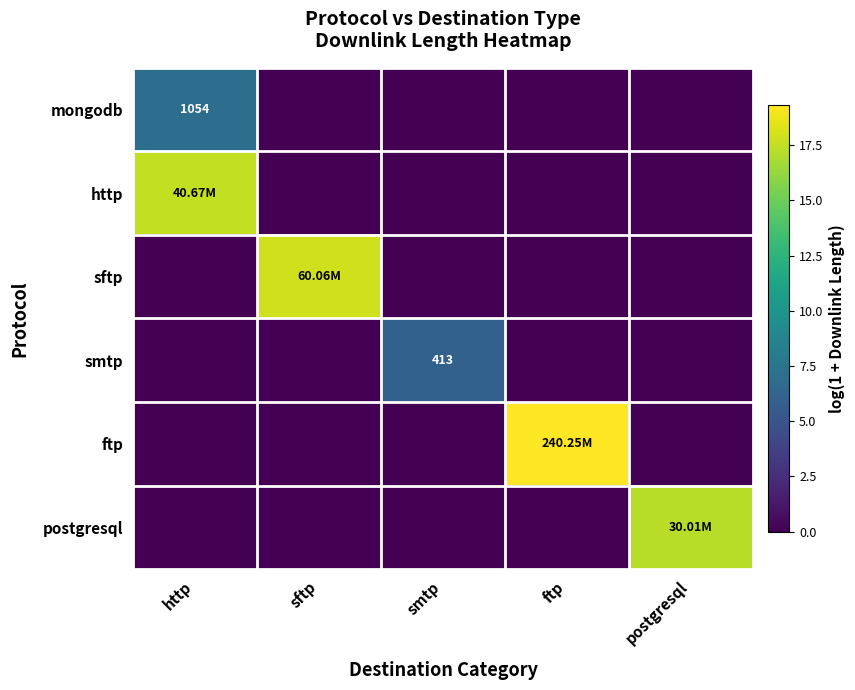

What is the difference between the maximum and minimum values in the sftp series?

17.9